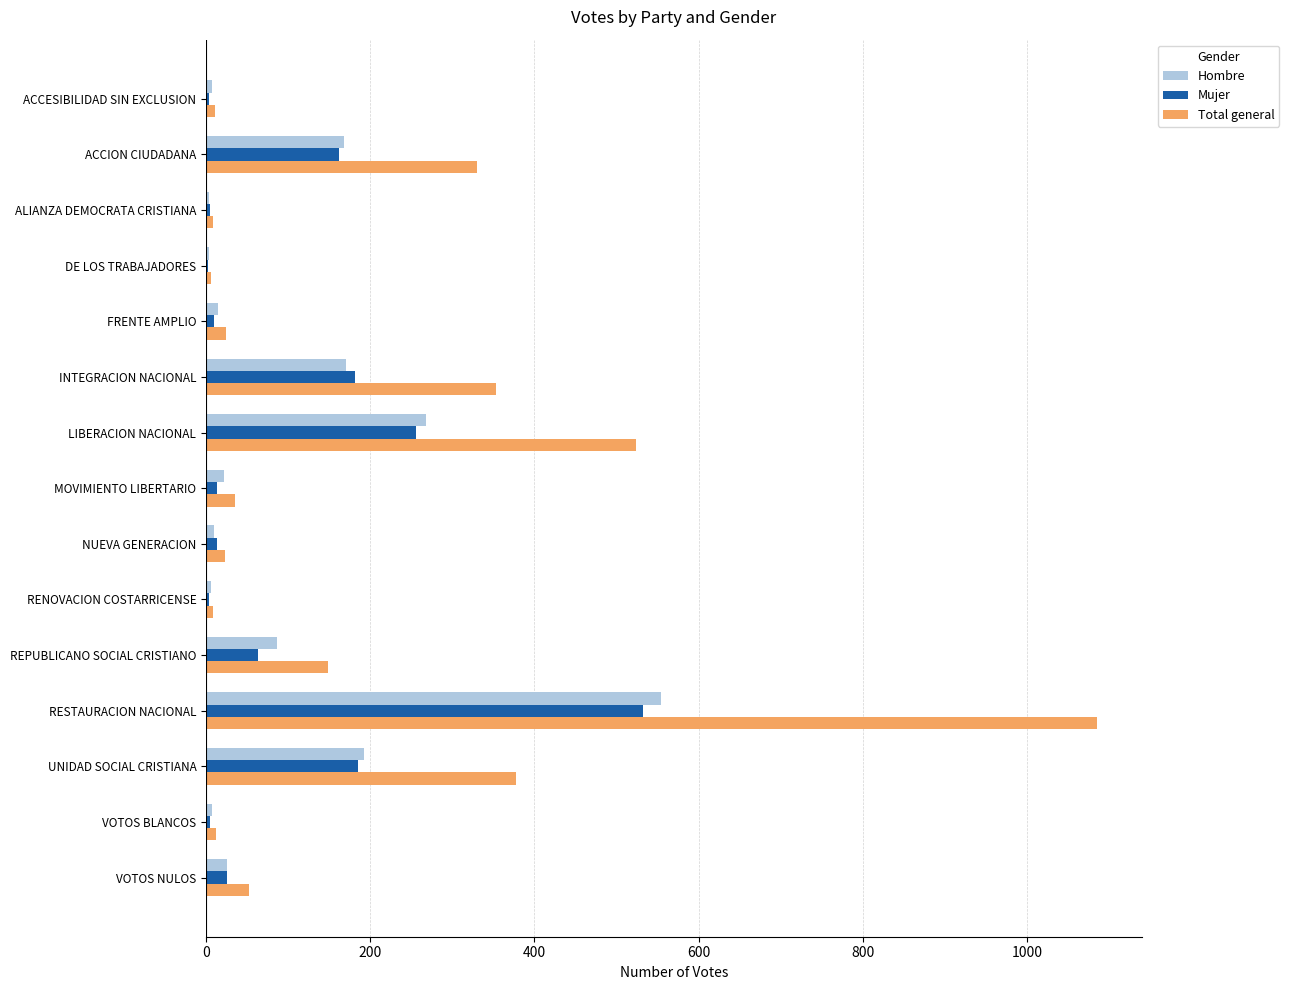

What is the highest value of the Hombre series?

554